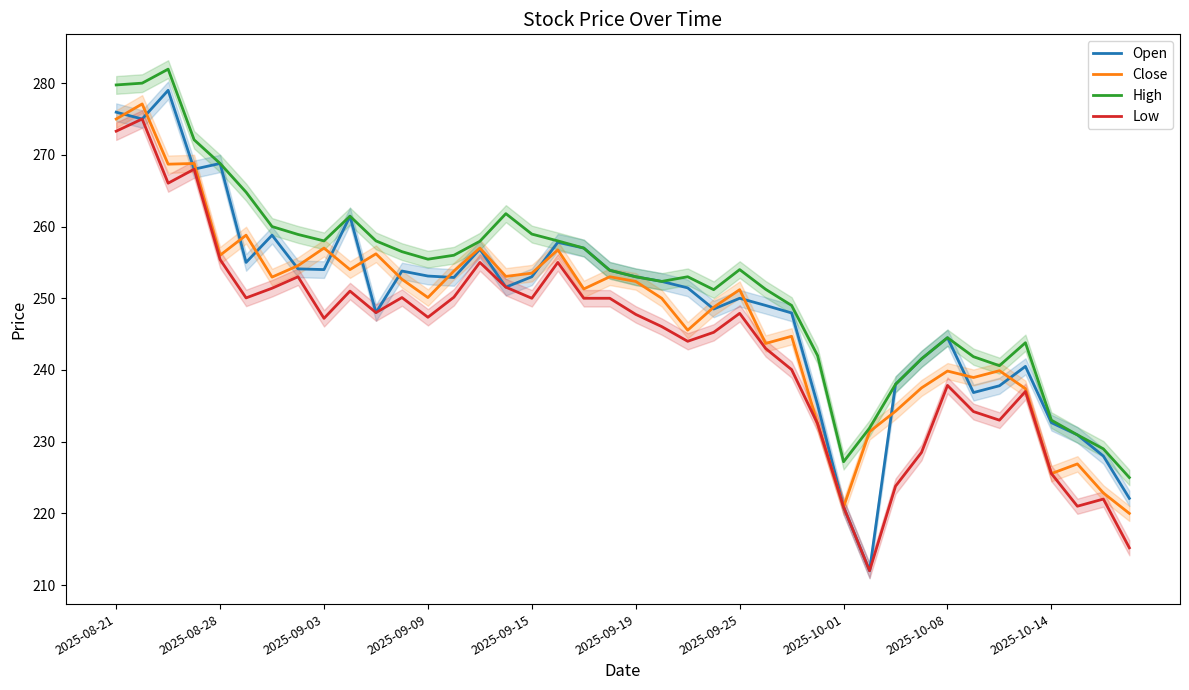

The value of Close at 17 is 426.0. True or false?

False